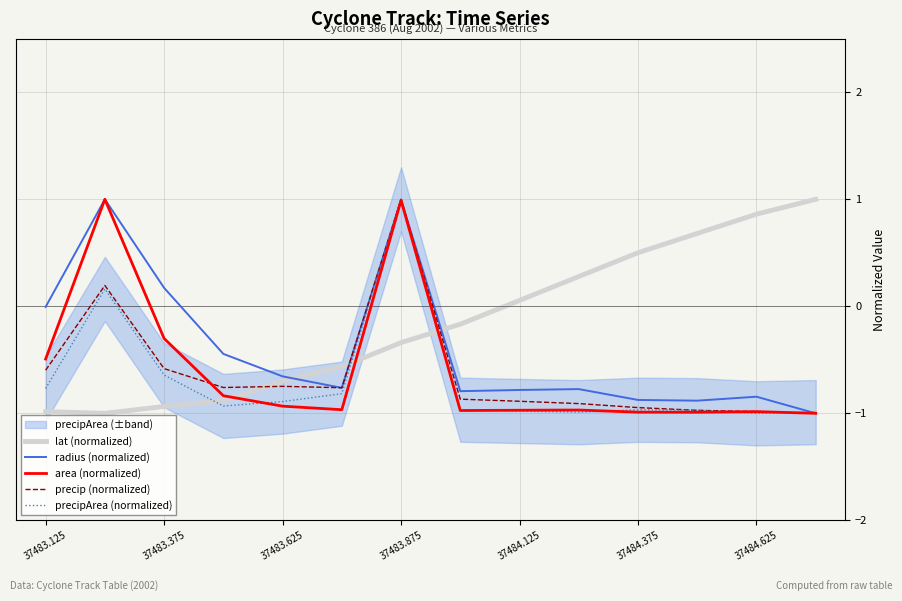

At which label does precipArea (normalized) reach its peak?

37483.875